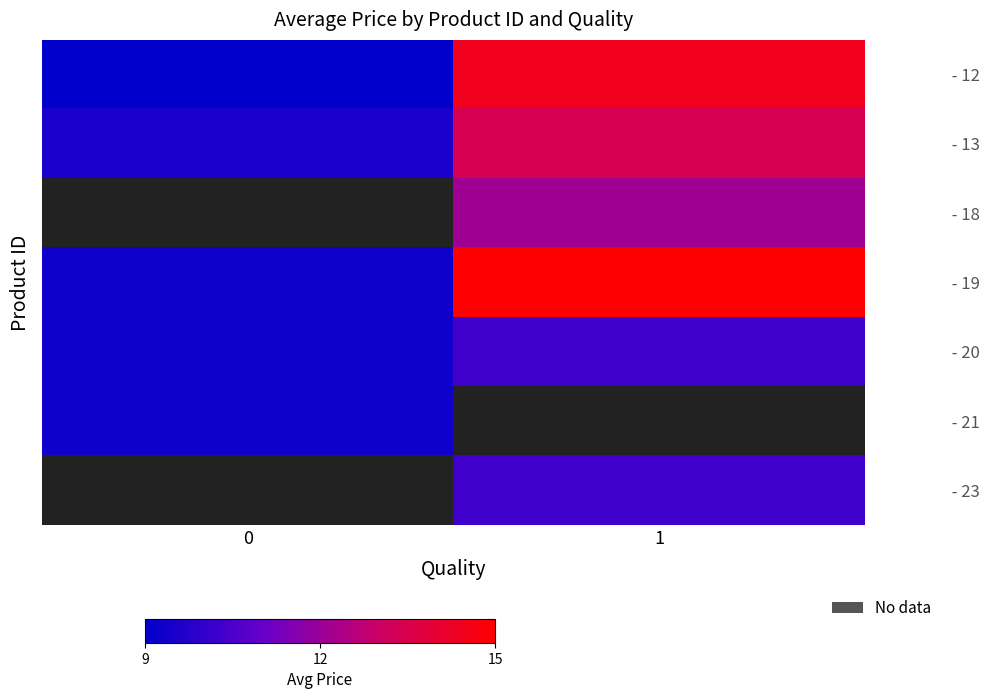

At how many categories does at least one series exceed 9?

2